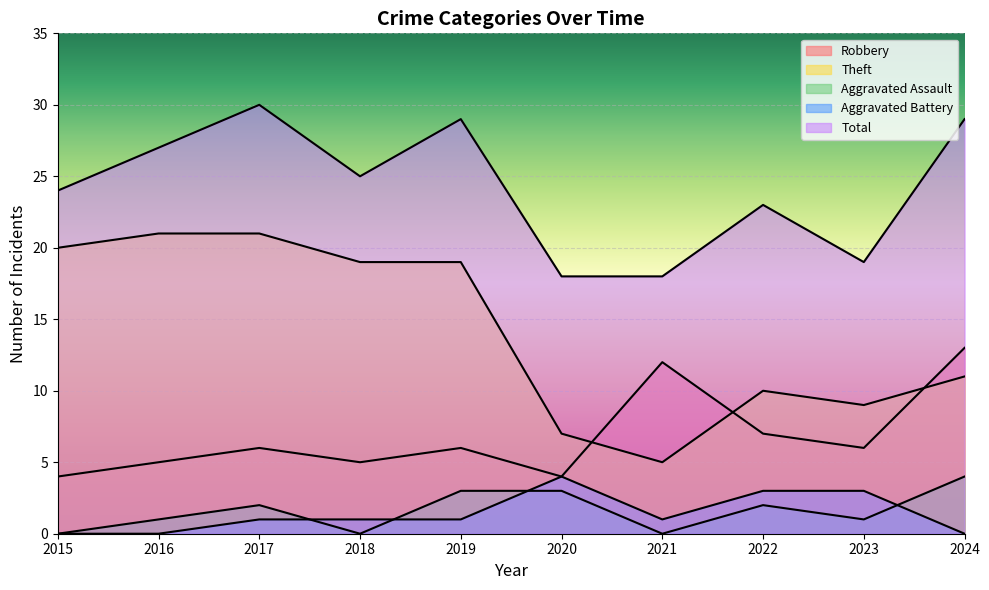

Reading left to right, transcribe all the data shown in this chart.

Robbery: 4	5	6	5	6	4	12	7	6	13
Theft: 20	21	21	19	19	7	5	10	9	11
Aggravated Assault: 0	1	2	0	3	3	0	2	1	4
Aggravated Battery: 0	0	1	1	1	4	1	3	3	0
Total: 24	27	30	25	29	18	18	23	19	29